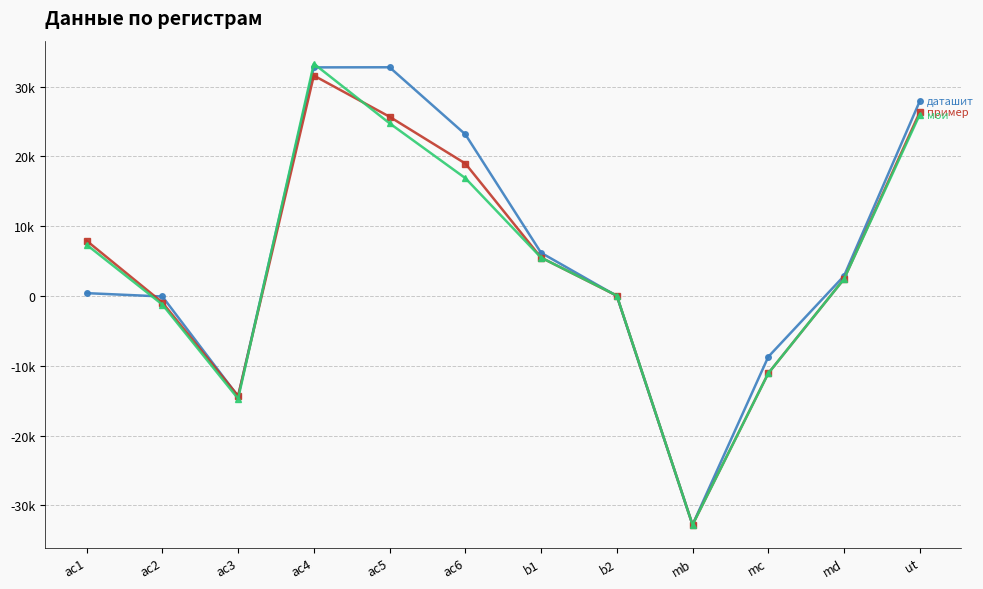

Does the chart have visible grid lines?

Yes